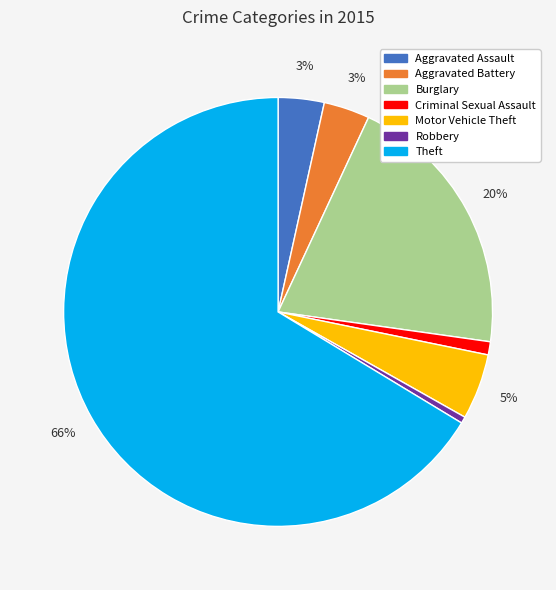

To the nearest percent, what is the difference between the Criminal Sexual Assault and Aggravated Assault slice percentages?

2%